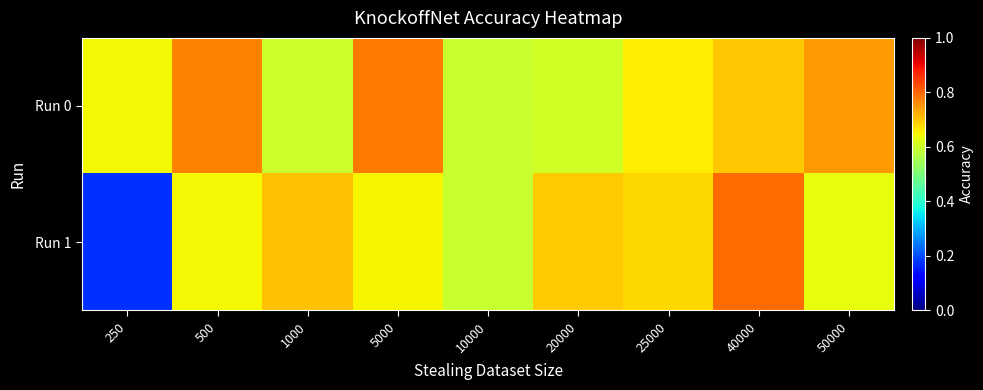

What is the total value across all series at 40000?

1.5